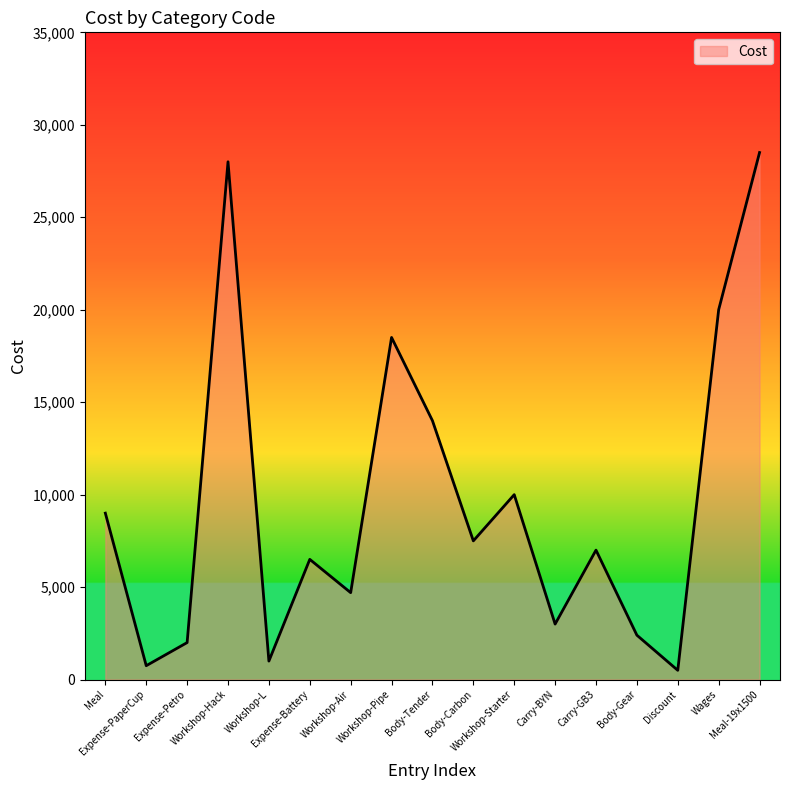

What is the maximum value shown in the chart?

28500